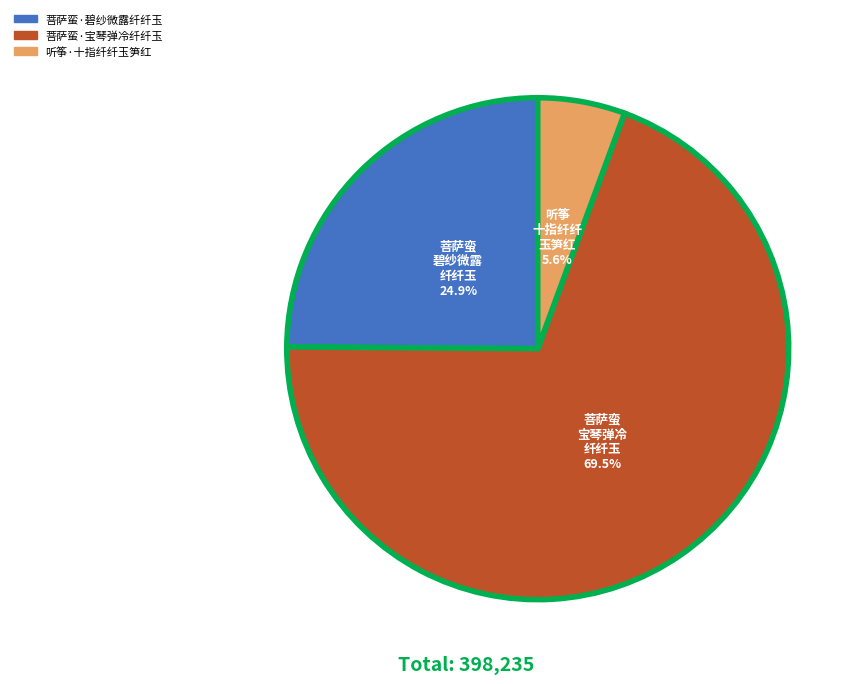

Which slice is the largest?

菩萨蛮·宝琴弹冷纤纤玉